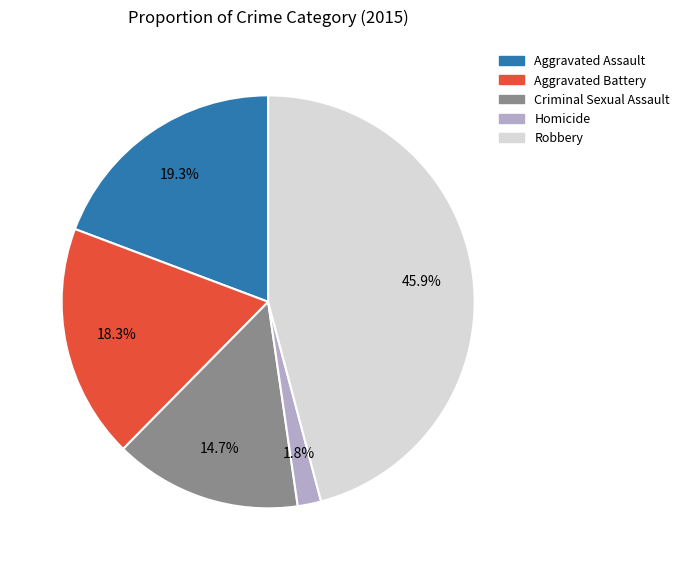

How many slices are in this pie chart?

5